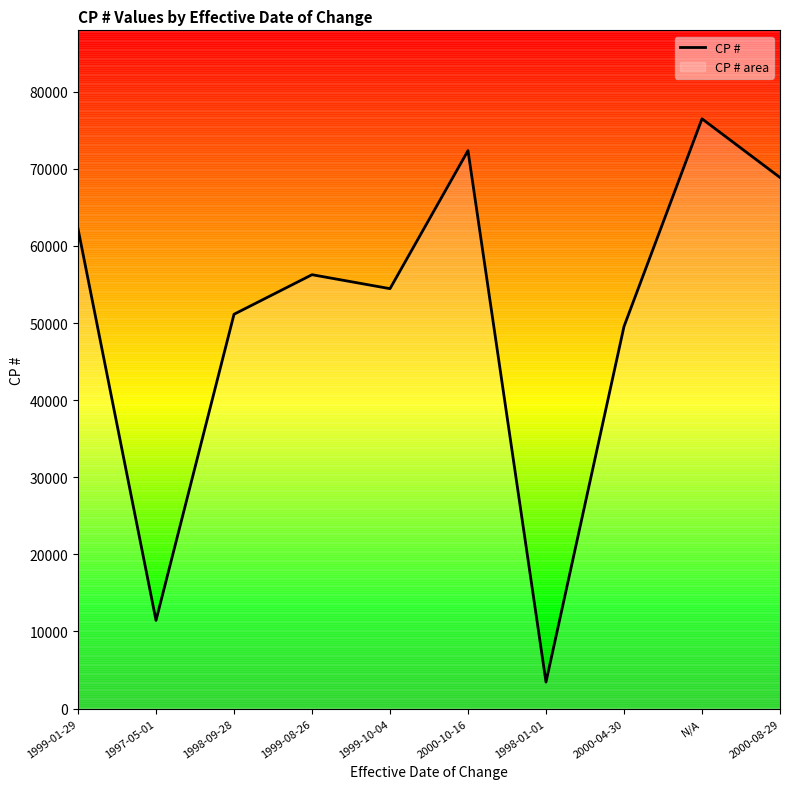

Which has a higher value, 2000-04-30 or 2000-10-16?

2000-10-16